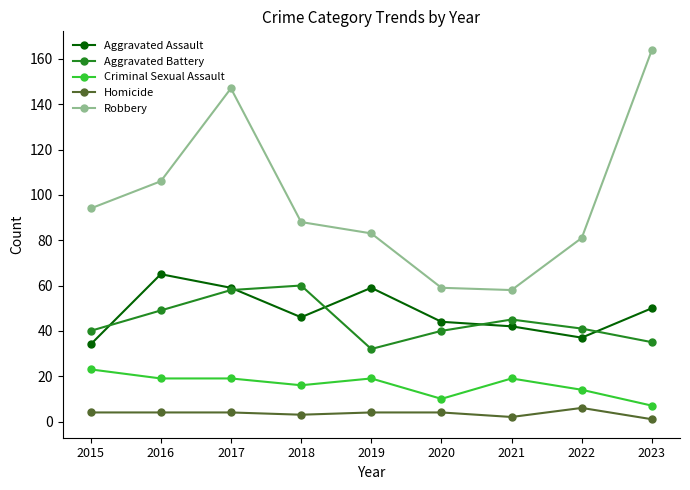

True or false: Homicide and Aggravated Assault cross at least once.

False